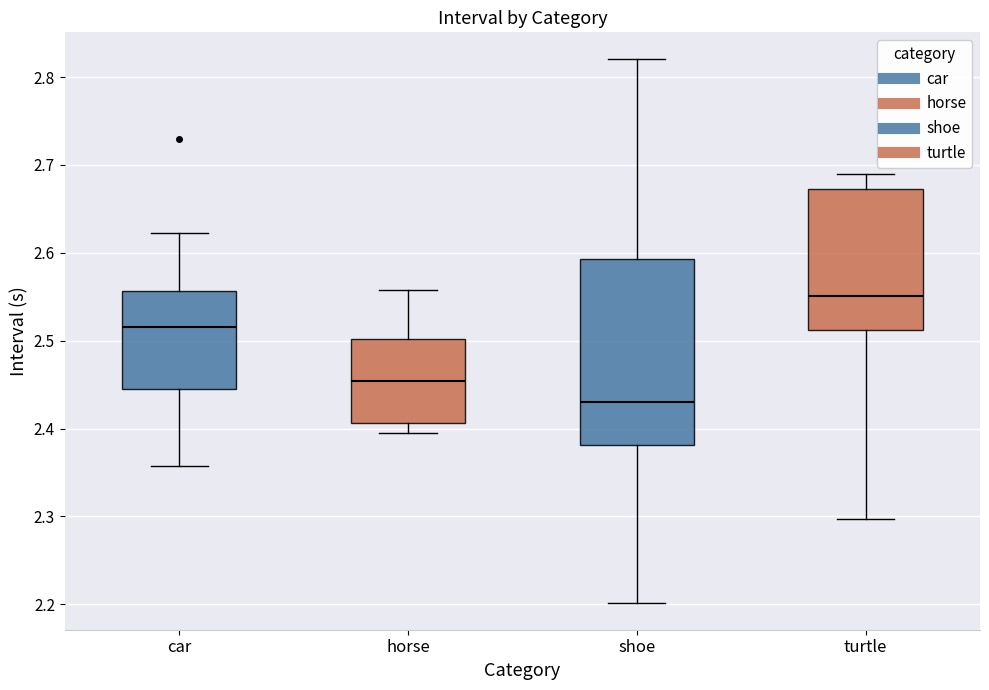

Reading left to right, read every box against the y-axis: the position of its median line, the range the box covers, and the ends of its whiskers. The values are not printed on the chart, so give them approximately, as read against the axis.

car: median 2.52, box 2.44 to 2.56, whiskers 2.36 to 2.62
horse: median 2.45, box 2.41 to 2.50, whiskers 2.40 to 2.56
shoe: median 2.43, box 2.38 to 2.59, whiskers 2.20 to 2.82
turtle: median 2.55, box 2.51 to 2.67, whiskers 2.30 to 2.69